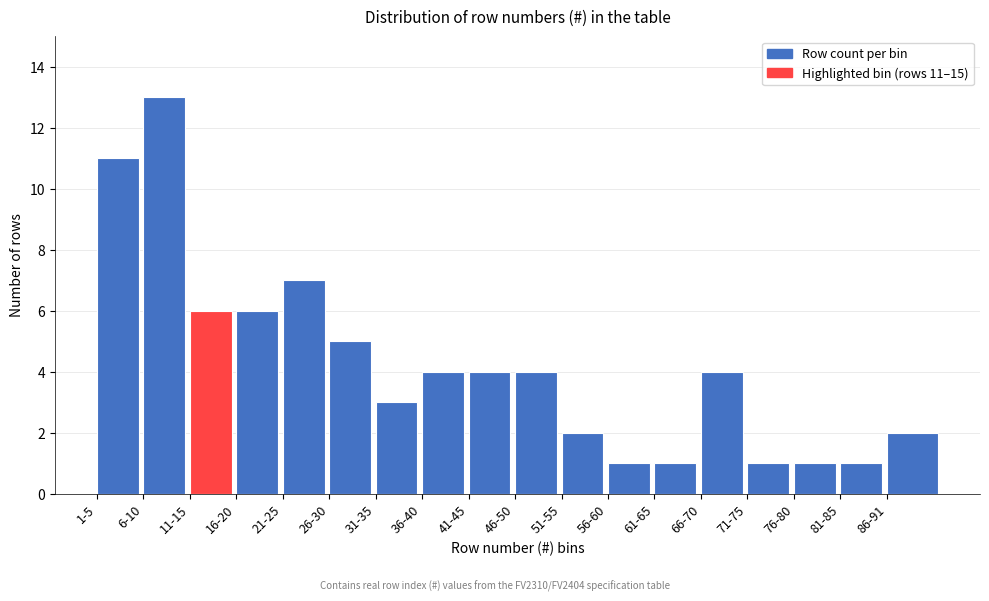

Reading left to right, list all the values displayed in this chart.

11	13	6	6	7	5	3	4	4	4	2	1	1	4	1	1	1	2